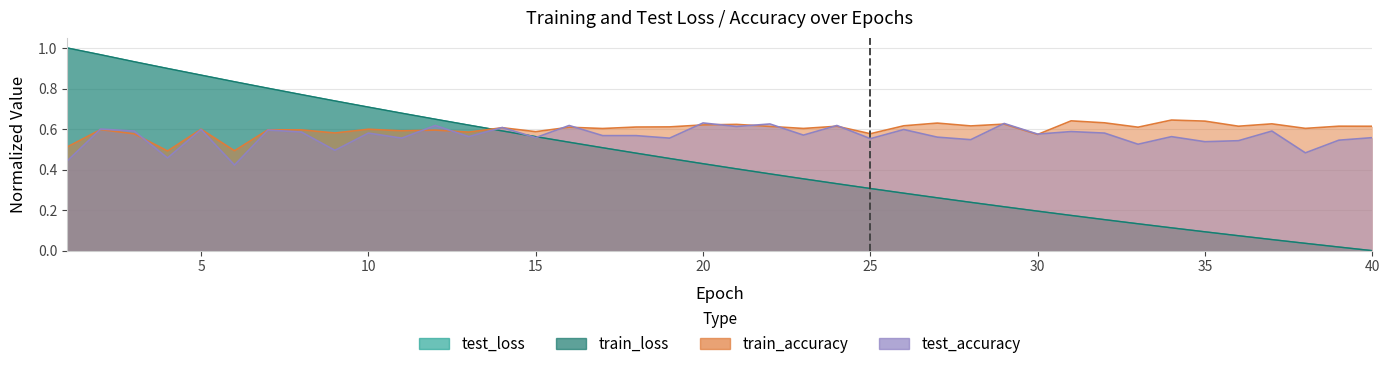

Reading left to right, transcribe all the data shown in this chart.

test_loss: 1.0	1.0	0.9	0.9	0.9	0.8	0.8	0.8	0.7	0.7	0.7	0.6	0.6	0.6	0.6	0.5	0.5	0.5	0.5	0.4	0.4	0.4	0.4	0.3	0.3	0.3	0.3	0.2	0.2	0.2	0.2	0.2	0.1	0.1	0.1	0.1	0.1	0.0	0.0	0.0
train_loss: 1.0	1.0	0.9	0.9	0.9	0.8	0.8	0.8	0.7	0.7	0.7	0.6	0.6	0.6	0.6	0.5	0.5	0.5	0.5	0.4	0.4	0.4	0.4	0.3	0.3	0.3	0.3	0.2	0.2	0.2	0.2	0.2	0.1	0.1	0.1	0.1	0.1	0.0	0.0	0.0
test_accuracy: 0.4	0.6	0.6	0.5	0.6	0.4	0.6	0.6	0.5	0.6	0.6	0.6	0.6	0.6	0.6	0.6	0.6	0.6	0.6	0.6	0.6	0.6	0.6	0.6	0.6	0.6	0.6	0.5	0.6	0.6	0.6	0.6	0.5	0.6	0.5	0.5	0.6	0.5	0.5	0.6
train_accuracy: 0.5	0.6	0.6	0.5	0.6	0.5	0.6	0.6	0.6	0.6	0.6	0.6	0.6	0.6	0.6	0.6	0.6	0.6	0.6	0.6	0.6	0.6	0.6	0.6	0.6	0.6	0.6	0.6	0.6	0.6	0.6	0.6	0.6	0.6	0.6	0.6	0.6	0.6	0.6	0.6